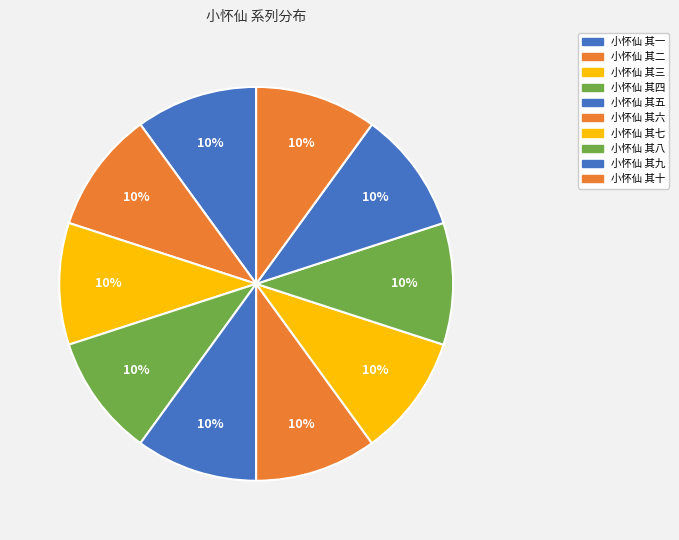

Count the number of slices in the pie.

10